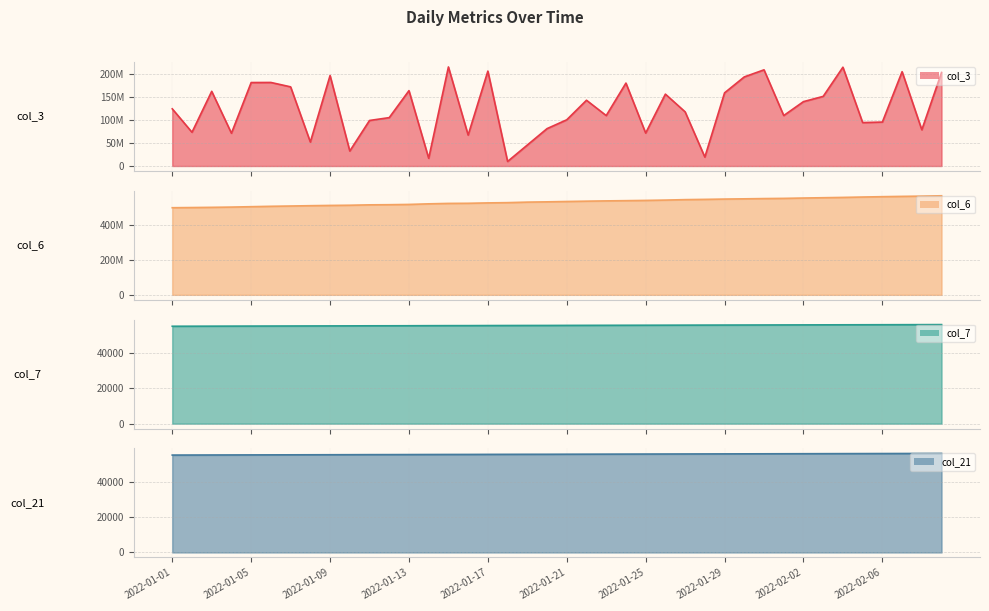

Reading left to right, transcribe all the data shown in this chart.

col_3 line: 124787496	73636768	162988256	71539712	182151816	182334632	172750576	52316472	197426344	32718928	99364616	105585848	164465104	16856768	216170152	67481328	207114360	9925368	45746800	81586744	100884520	143518272	110059360	180954376	71889896	156858160	118202680	19478048	159676184	194455416	209900736	110133728	140504056	151948608	215603120	94785424	95891552	205830176	79027048	204128872
col_6 line: 498356248	499381084	500545967	502002319	504261489	506483527	508151333	509945224	511442745	512575048	514821427	515656376	517200128	520581464	523018086	523723310	525948680	527439489	530394654	531995855	533985605	535853188	537467596	538727768	540198995	542035286	544637084	546109771	547883618	549224495	550692362	551817565	553826883	555585230	557346390	559536787	561561240	563249138	564745611	566711075
col_7 line: 55318	55341	55365	55389	55413	55437	55460	55484	55508	55531	55567	55579	55603	55638	55662	55674	55709	55733	55756	55767	55803	55826	55850	55874	55898	55922	55946	55969	55993	56016	56040	56064	56088	56112	56136	56159	56183	56207	56231	56255
col_21 line: 55118	55141	55165	55189	55213	55237	55260	55284	55308	55331	55367	55379	55403	55438	55462	55474	55509	55533	55556	55567	55603	55626	55650	55674	55698	55722	55746	55769	55793	55816	55840	55864	55888	55912	55936	55959	55983	56007	56031	56055